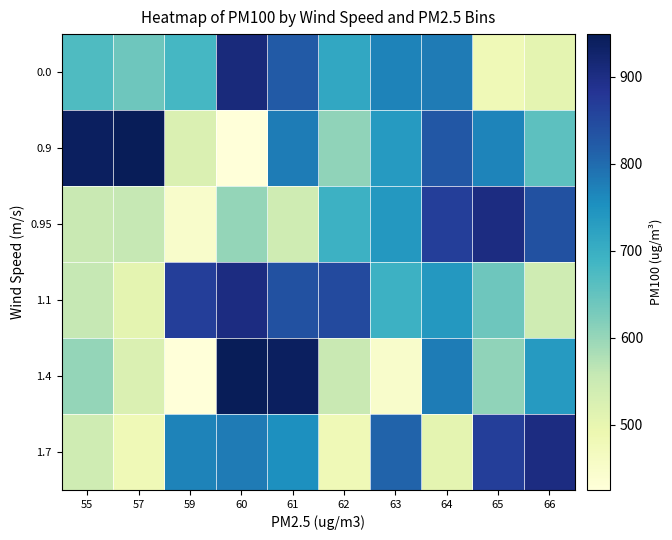

Which category has the highest value across all series?

57